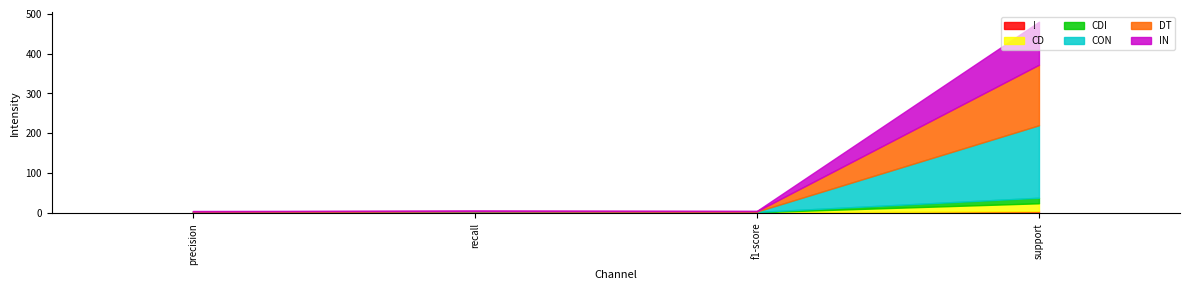

True or false: ! has more than 2 points higher than both neighbors.

False